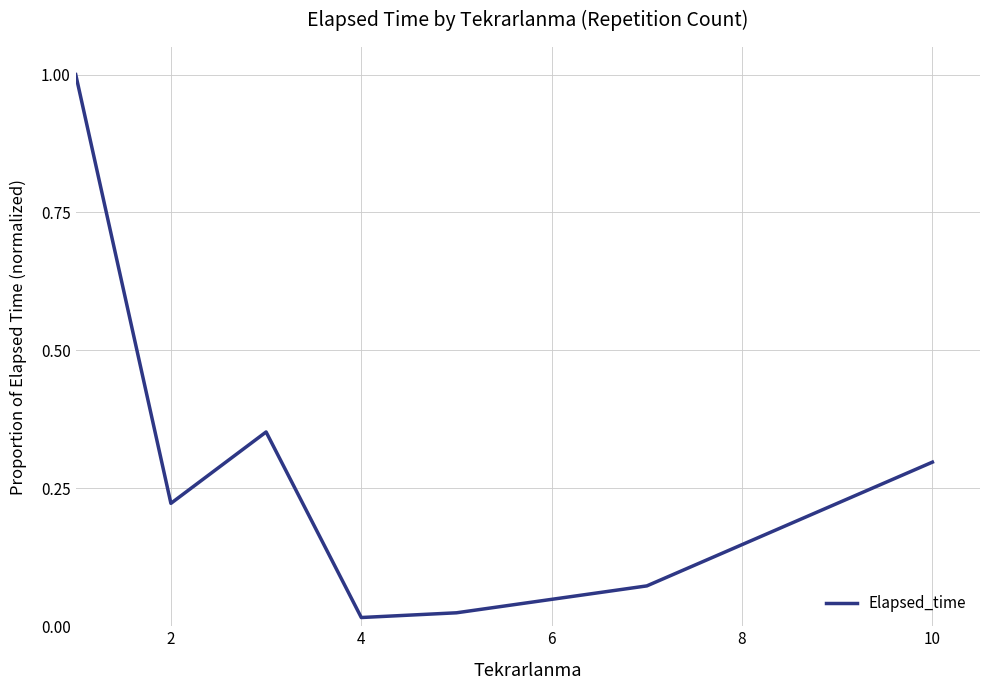

How many interior local valleys (lower than both neighbors) does the data have?

2